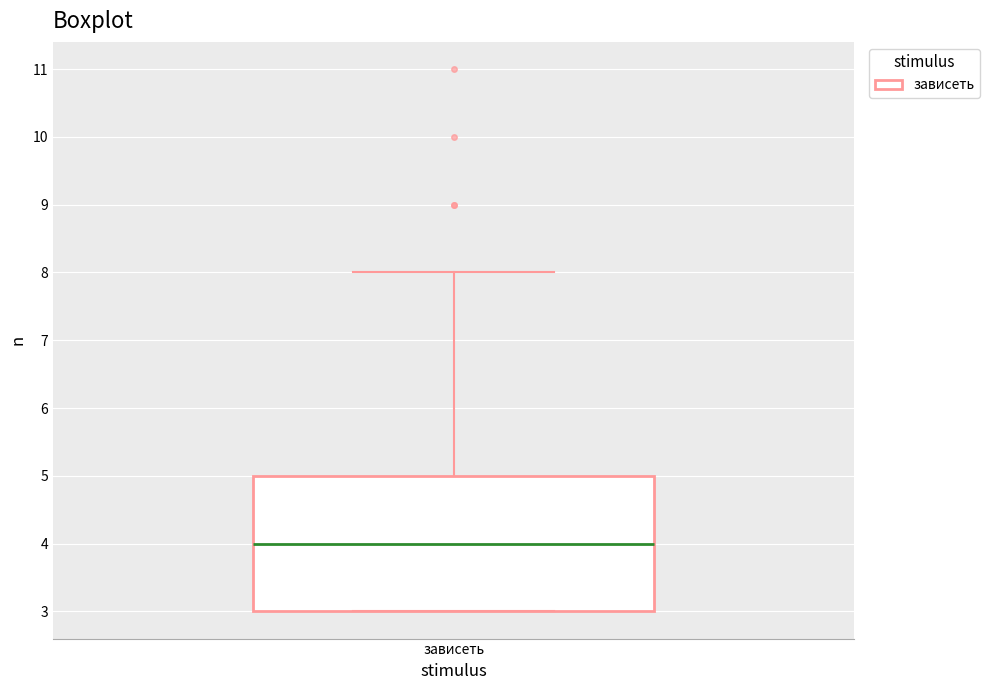

Transcribe this box plot: give where the median line is, the range the box spans, and where the two whiskers end, as read against the y-axis. The values are not printed on the chart, so give them approximately, as read against the axis.

median 4, box 3 to 5, whiskers 3 to 8